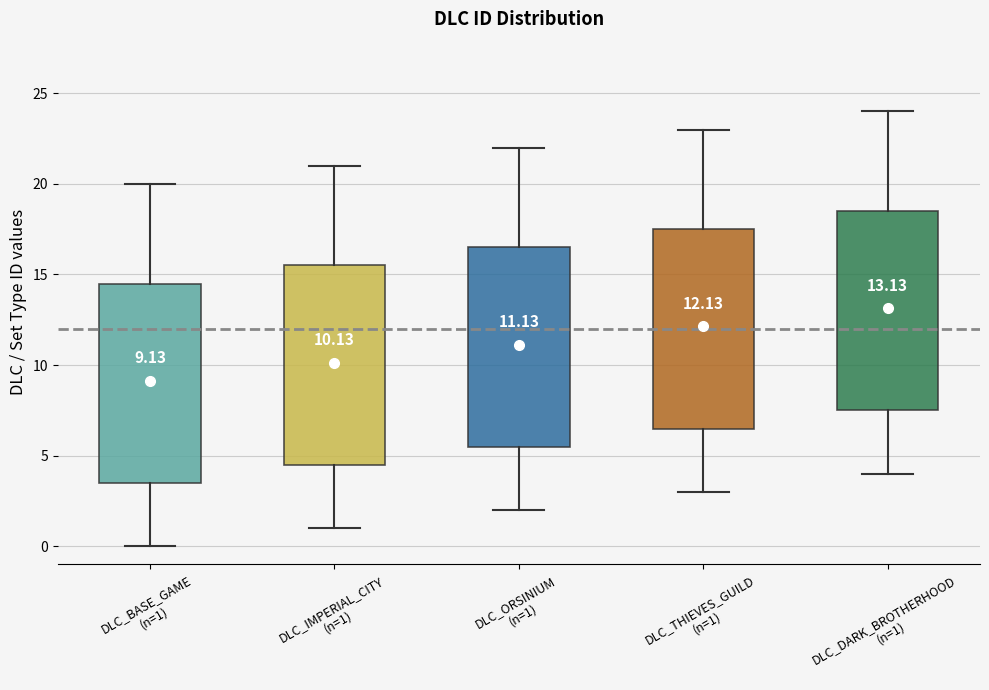

Which box has the highest median line?

DLC_DARK_BROTHERHOOD (n=1)